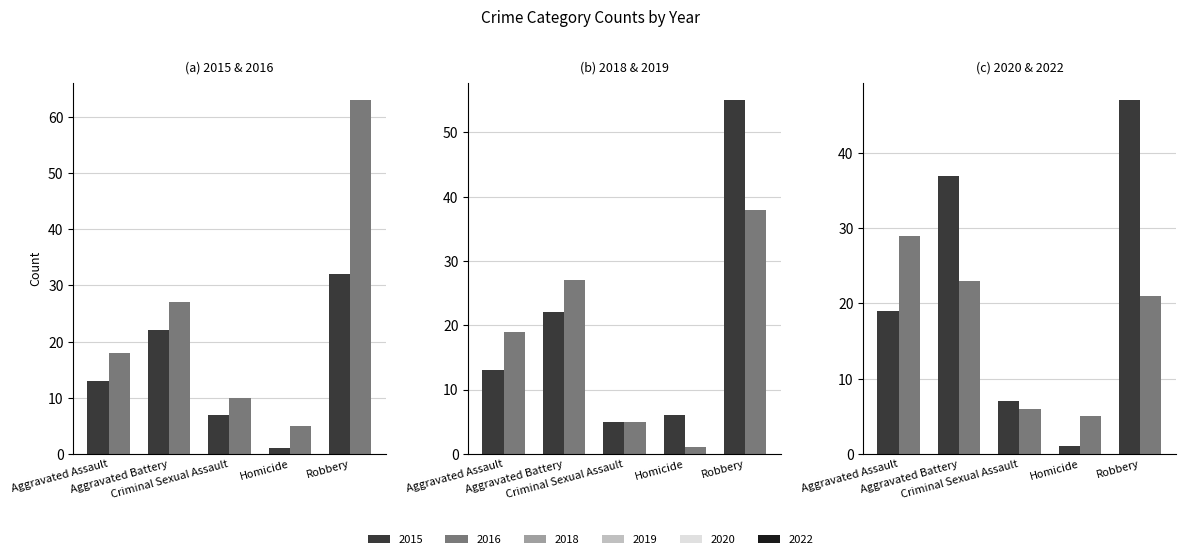

How many categories are shown in the chart?

5